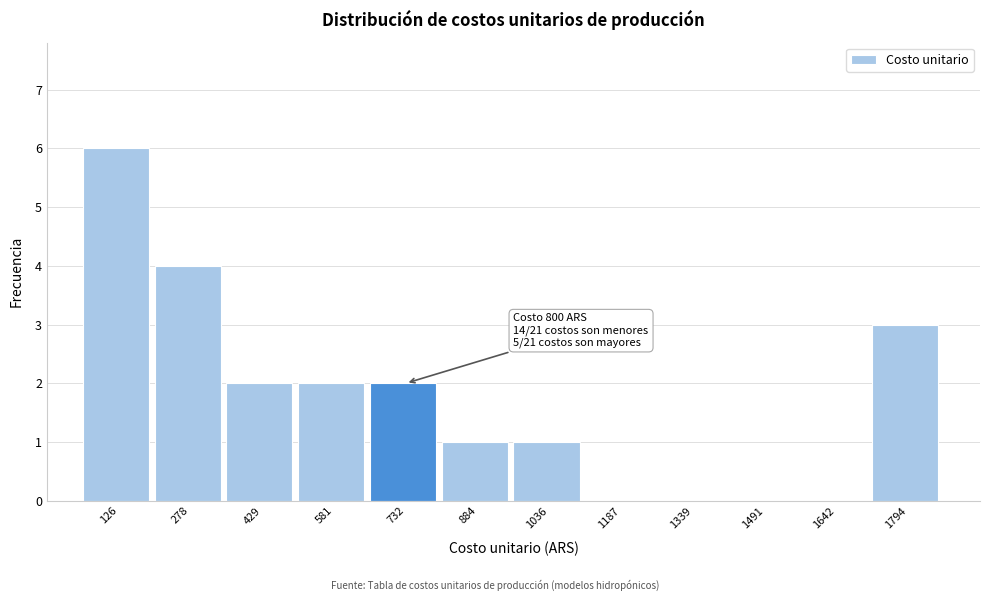

Which range on the x-axis has the tallest bar?

60 to 200